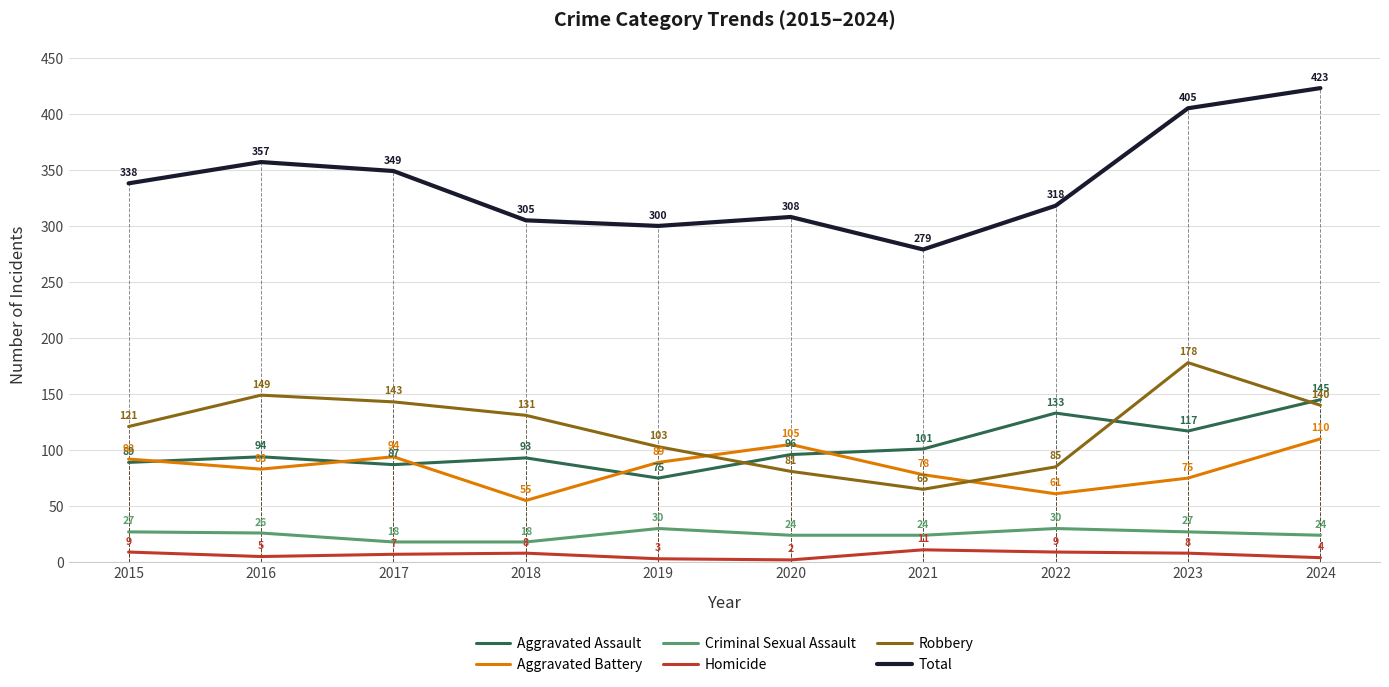

Which series has the widest spread of values?

Total